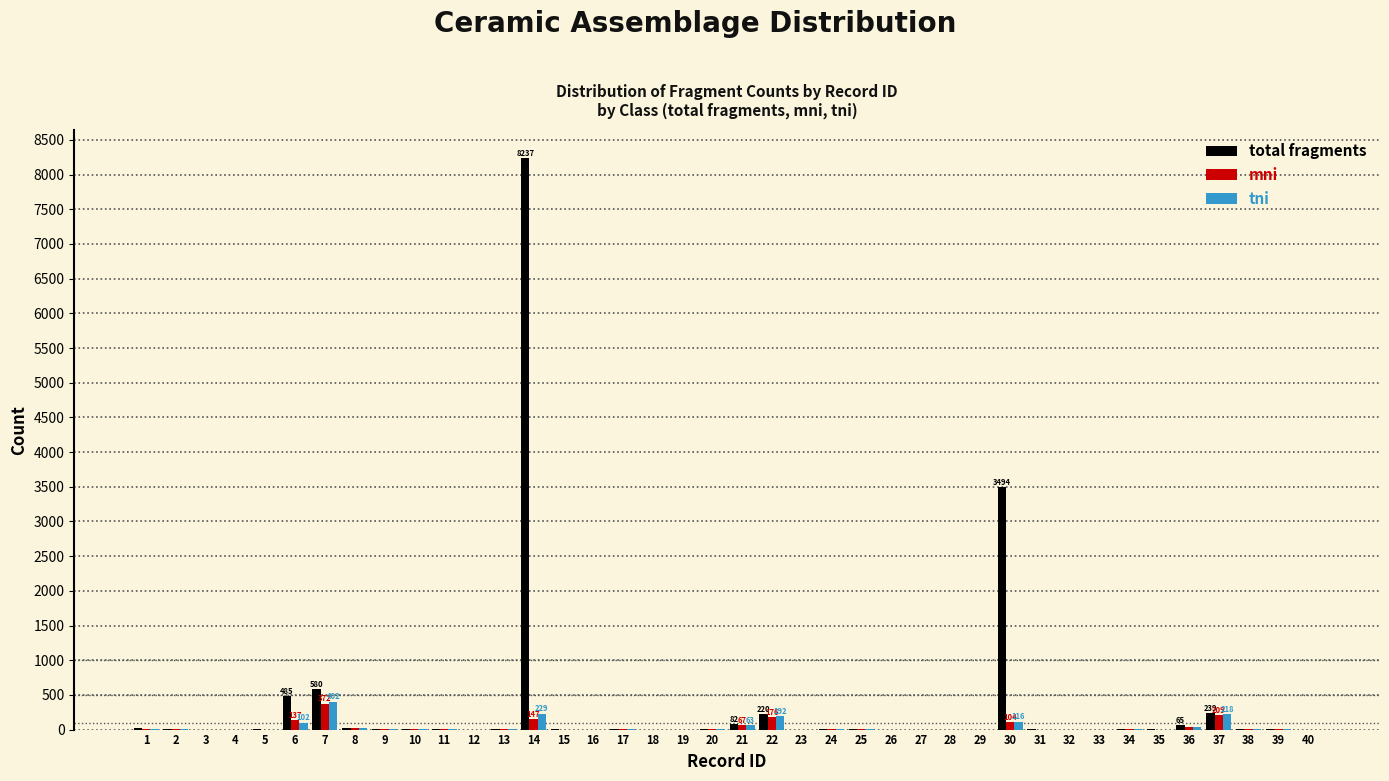

What is the sum of all total fragments values?

13520